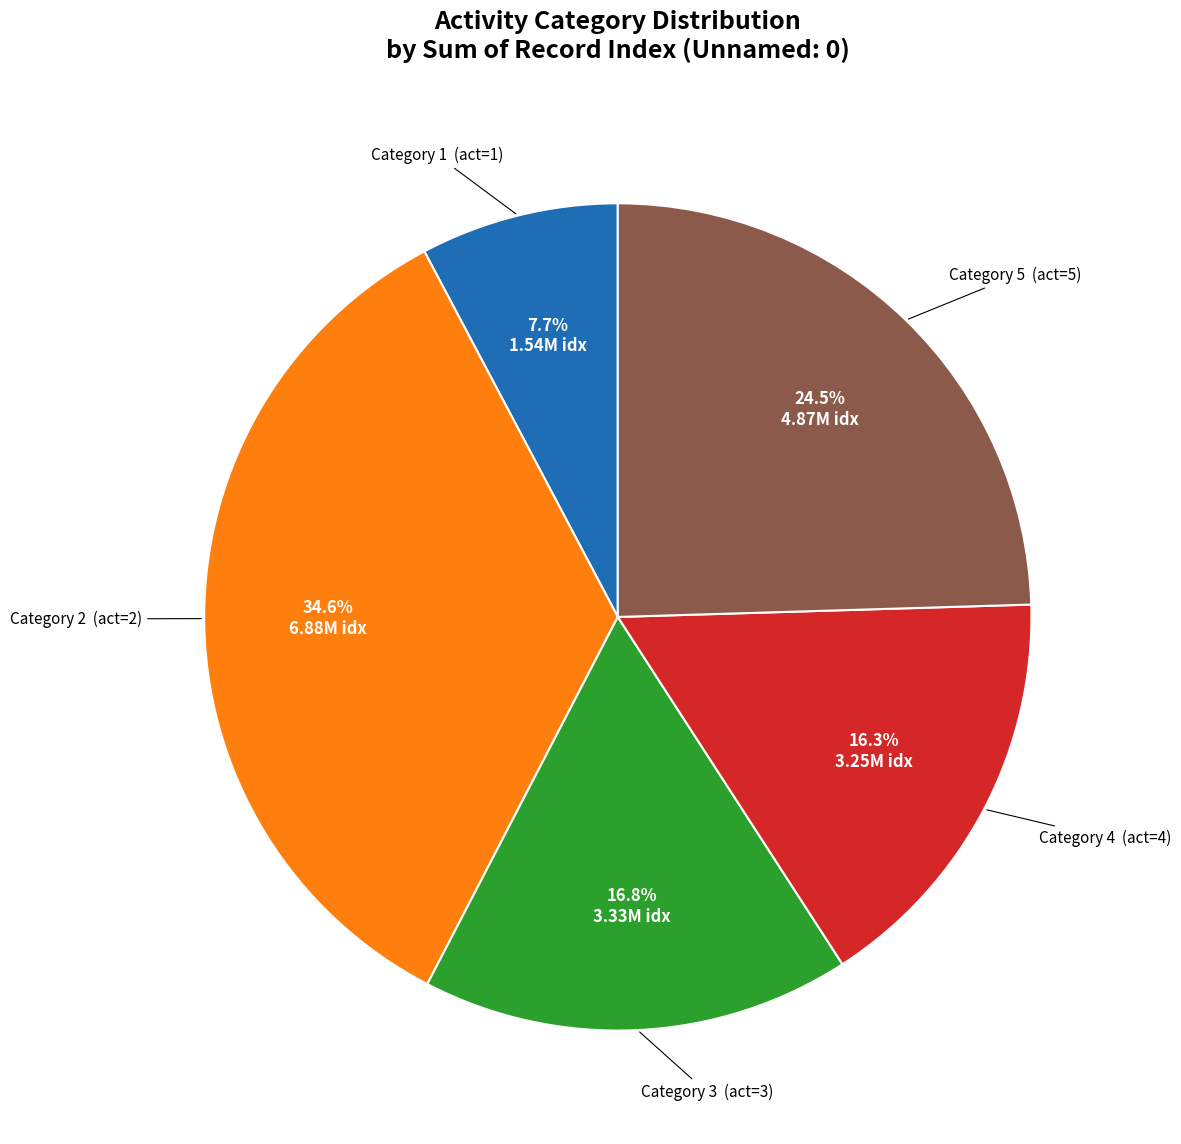

Is Category 1 the majority of the pie?

No